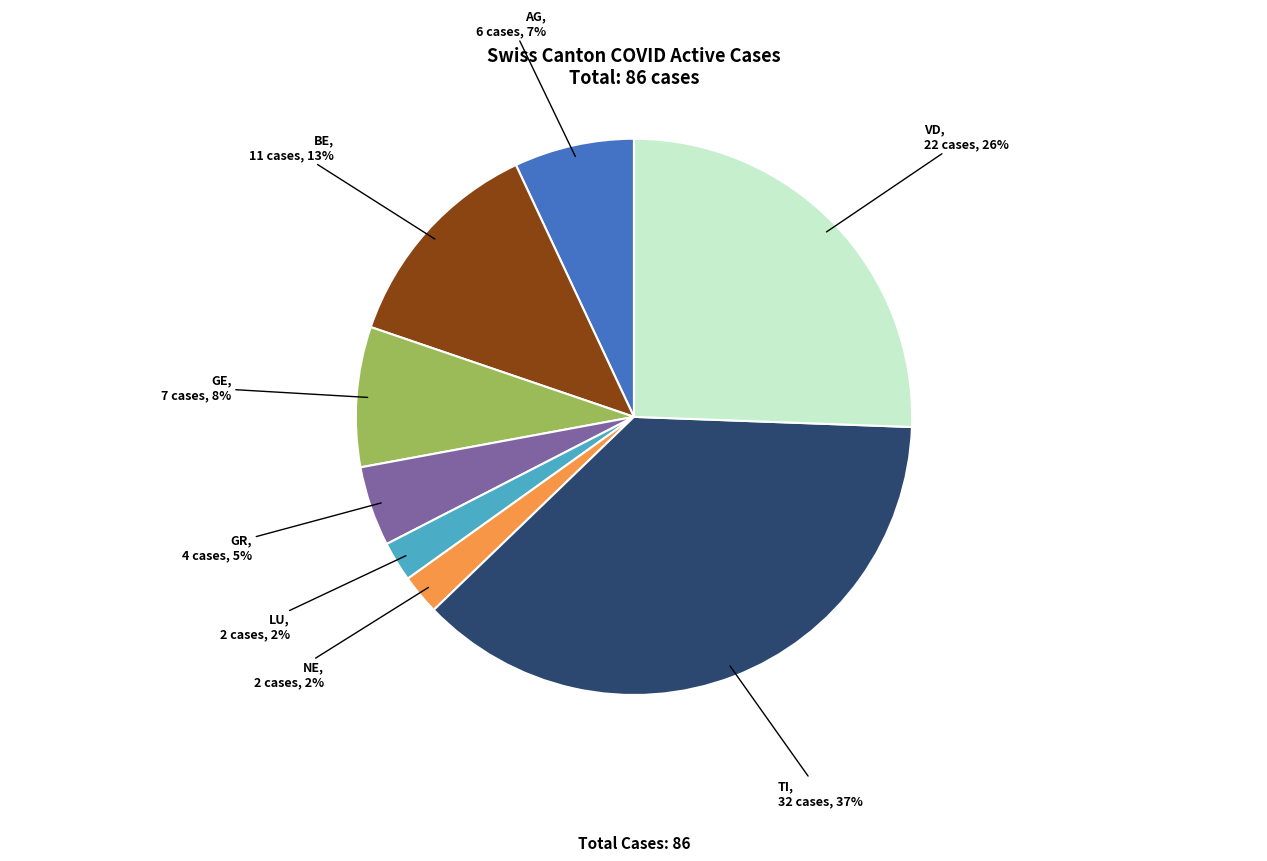

What is the ratio of the value at LU to the value at NE?

1.0